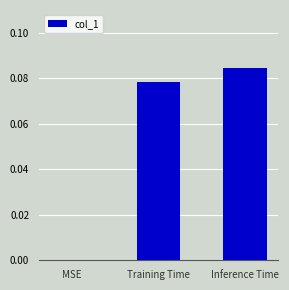

The value at Training Time is 0.0. True or false?

False